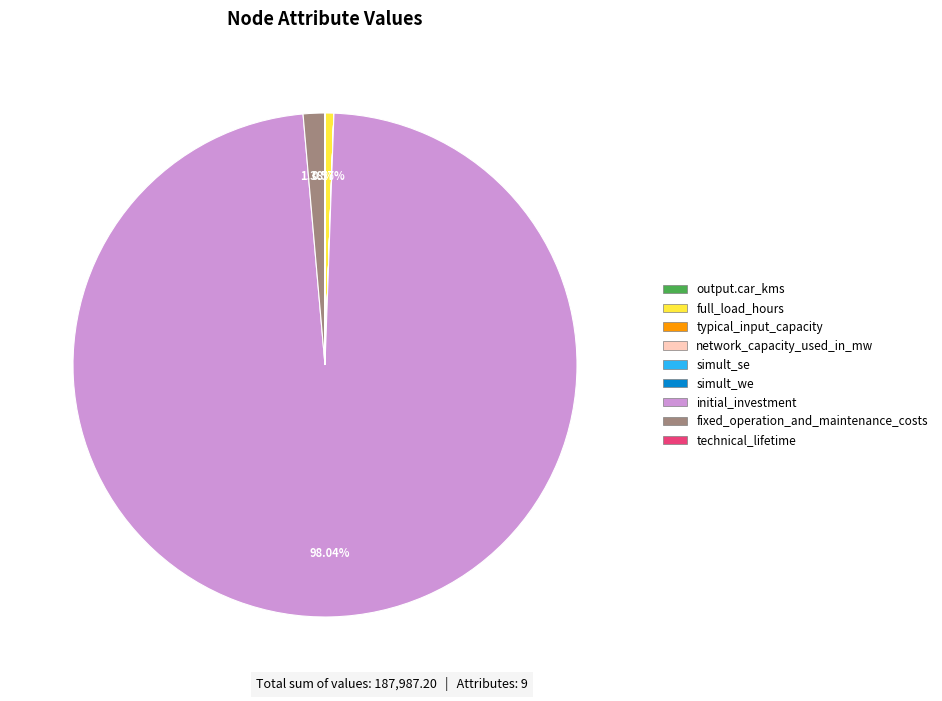

What is the largest slice in the pie chart?

initial_investment